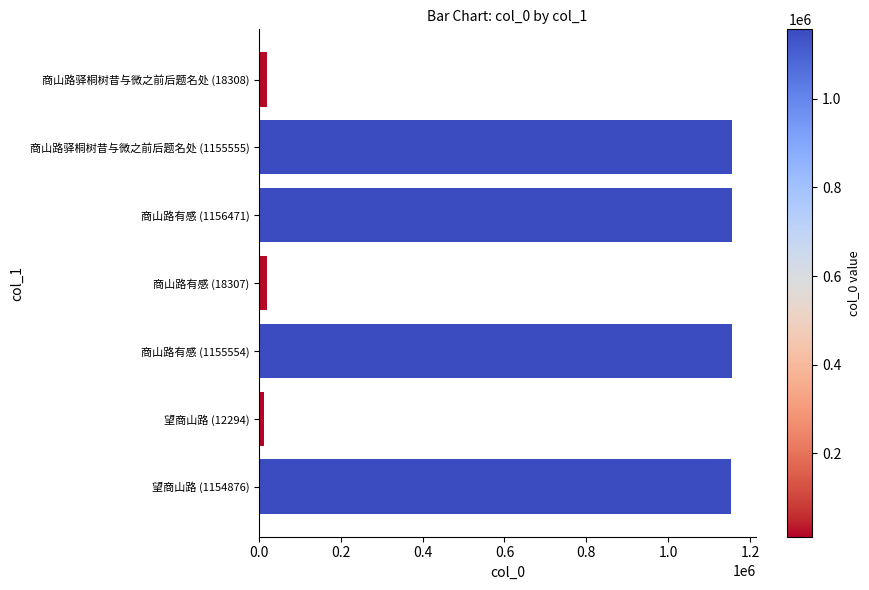

True or false: the data shows 1155554 at 商山路有感 (1155554).

True